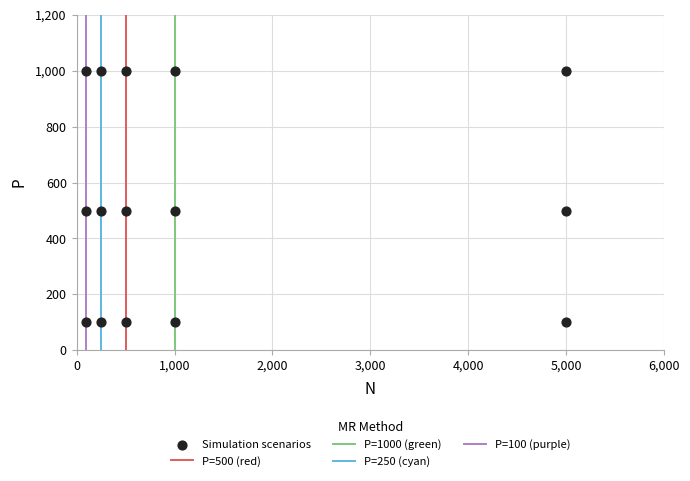

What is the range of Y values (max minus min)?

900